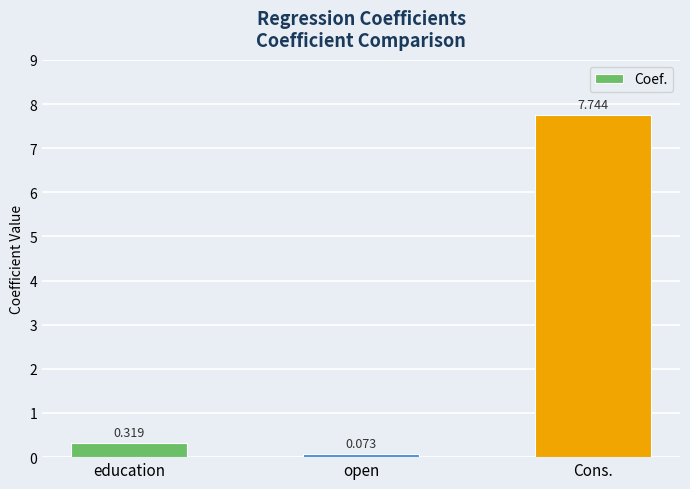

Which label corresponds to the smallest value in the chart?

open